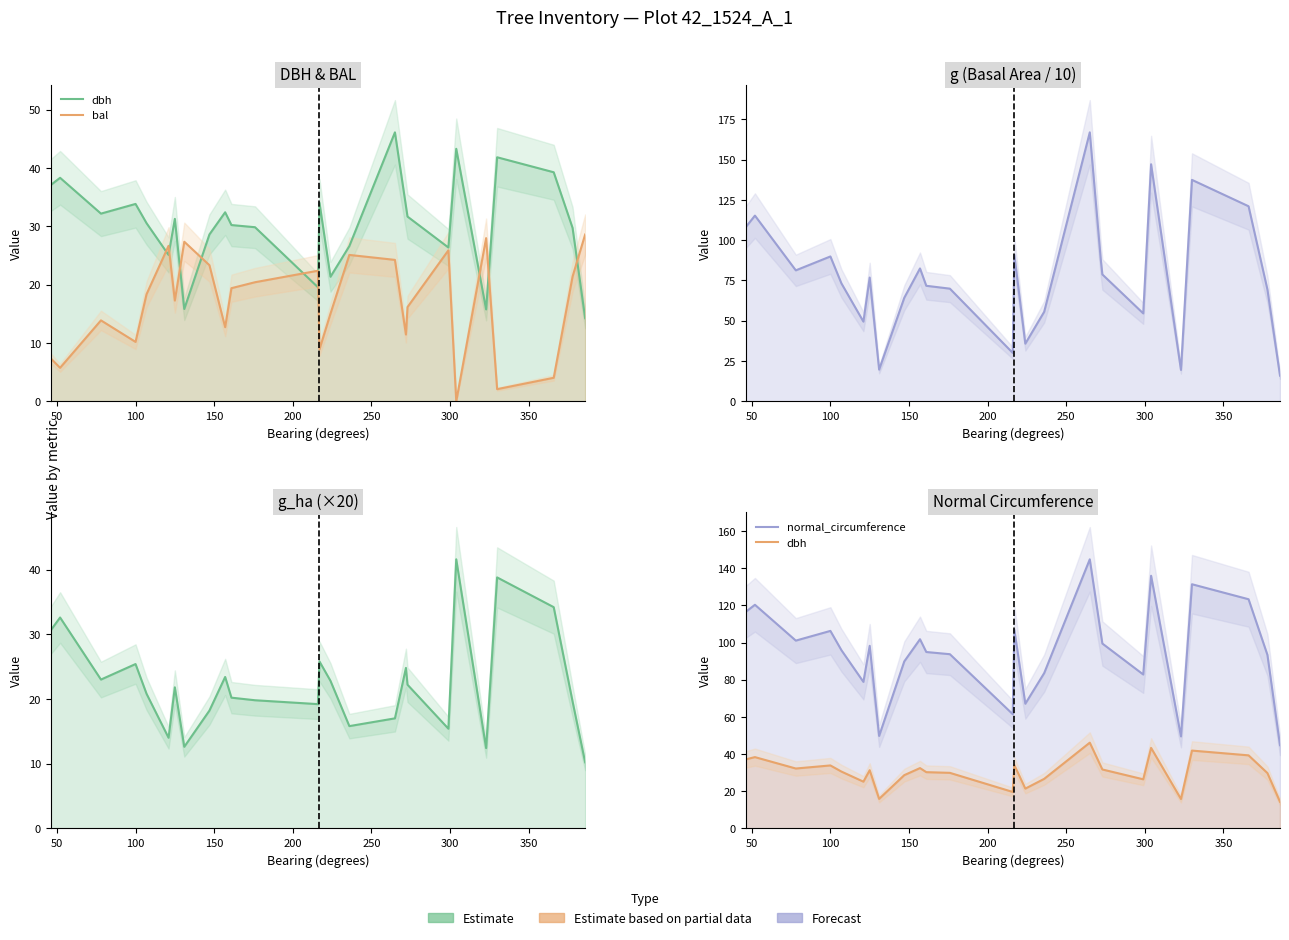

True or false: dbh has a value of 13.6 at 100.

False